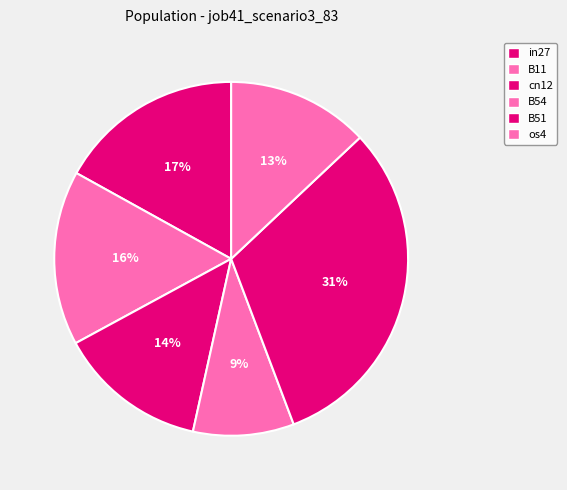

How much of the chart is everything except in27?

83.1%